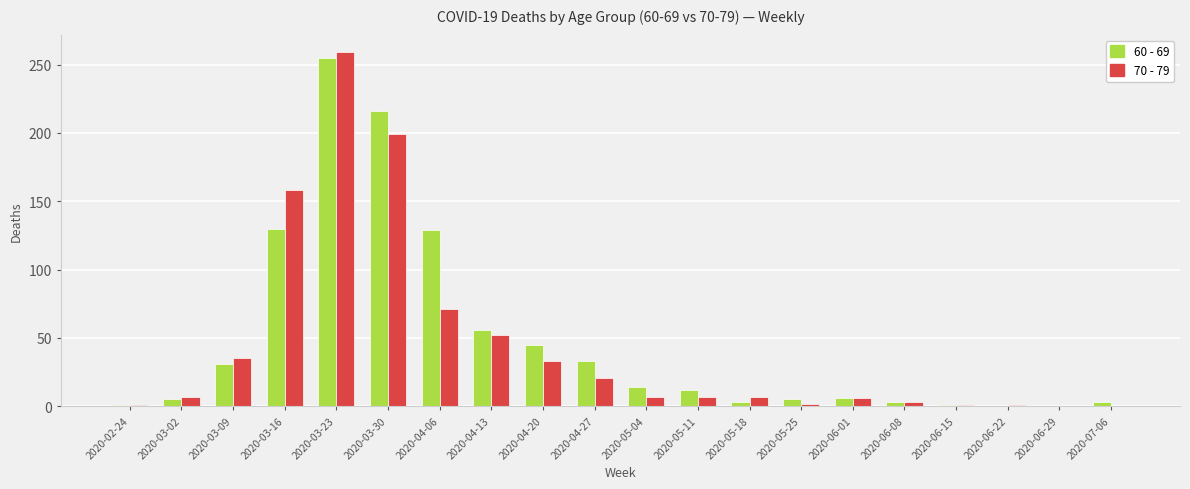

Is it true that 70 - 79 equals 122 at 2020-07-06?

False